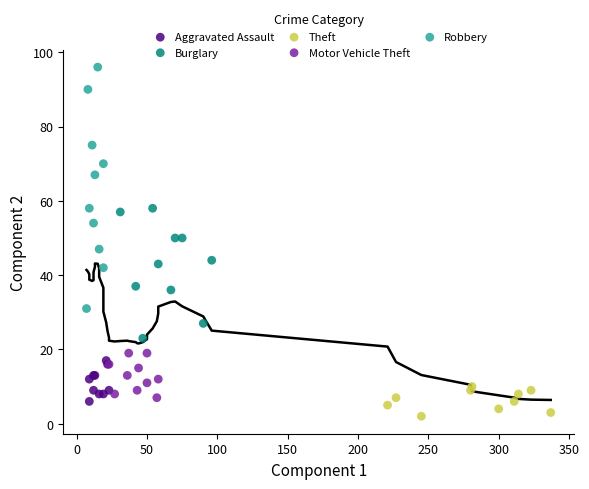

Which series contains the lowest Y value?

Theft